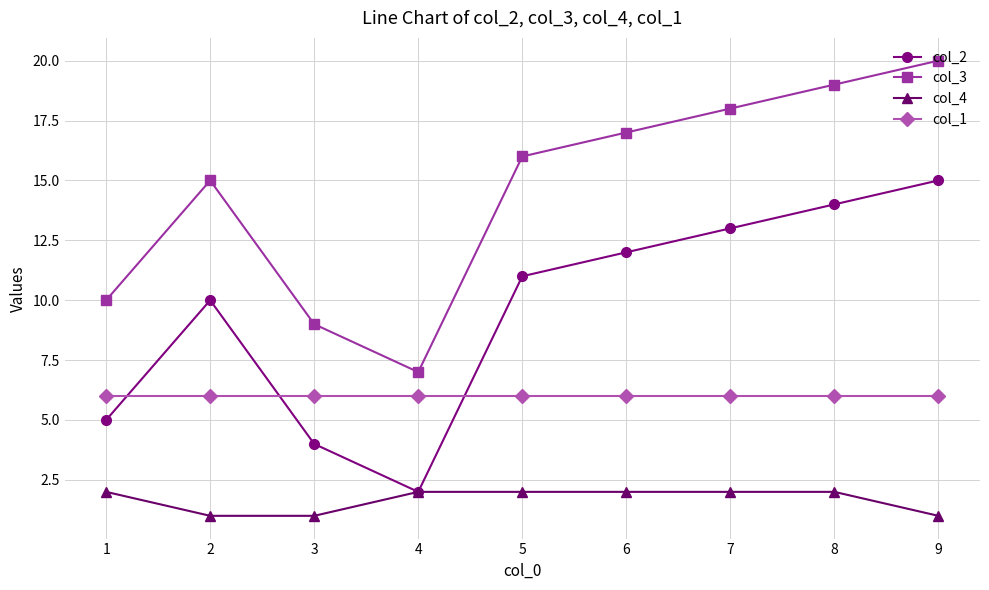

True or false: col_3 and col_4 cross at least once.

False